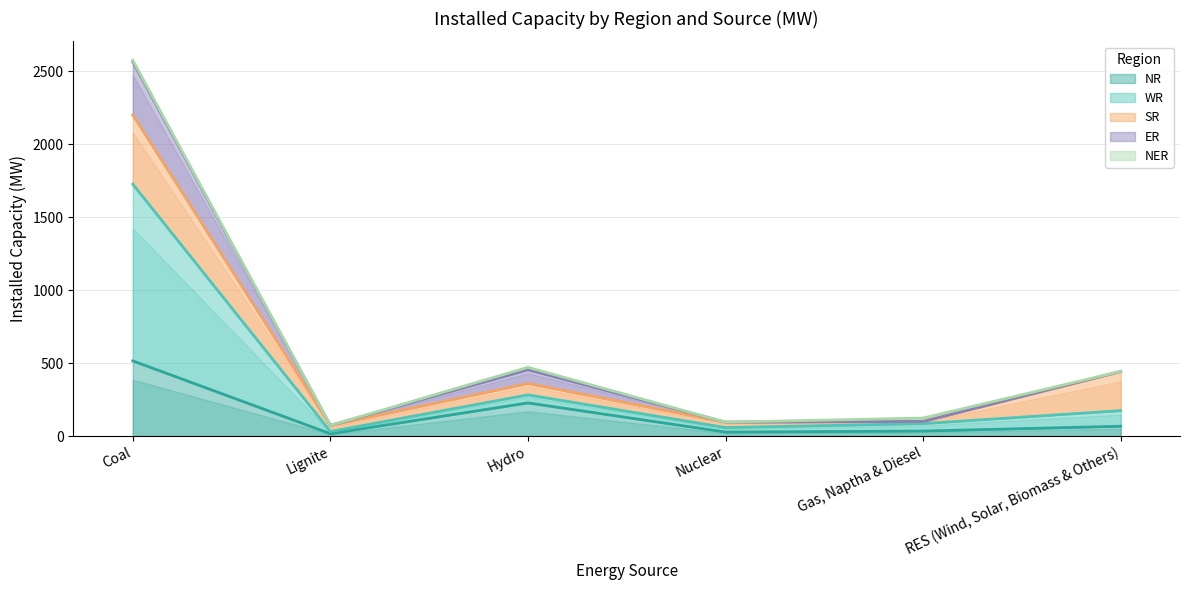

What is the label of the 1st point from the left?

Coal